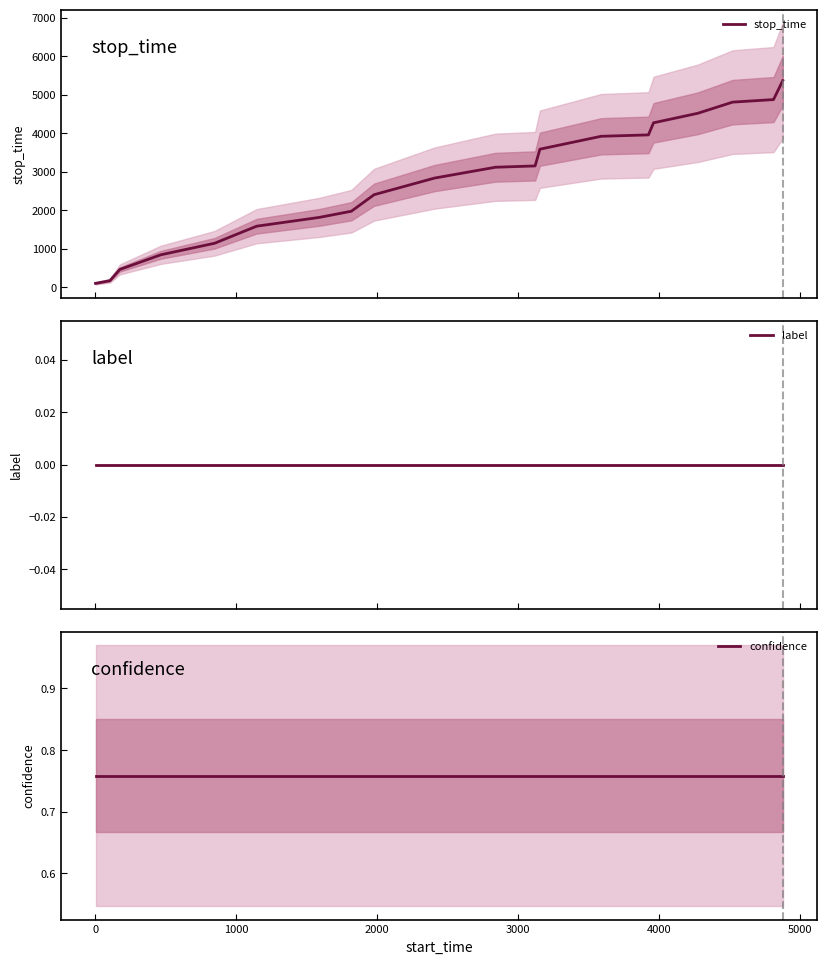

What is the highest value of the stop_time series?

5369